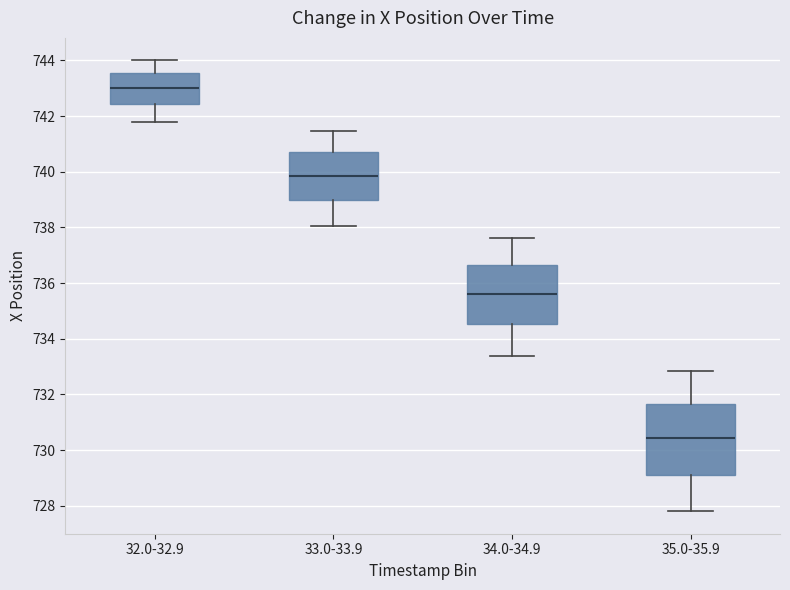

Where does the upper whisker of the box for 34.0-34.9 end on the y-axis? The values are not printed on the chart, so give them approximately, as read against the axis.

737.6